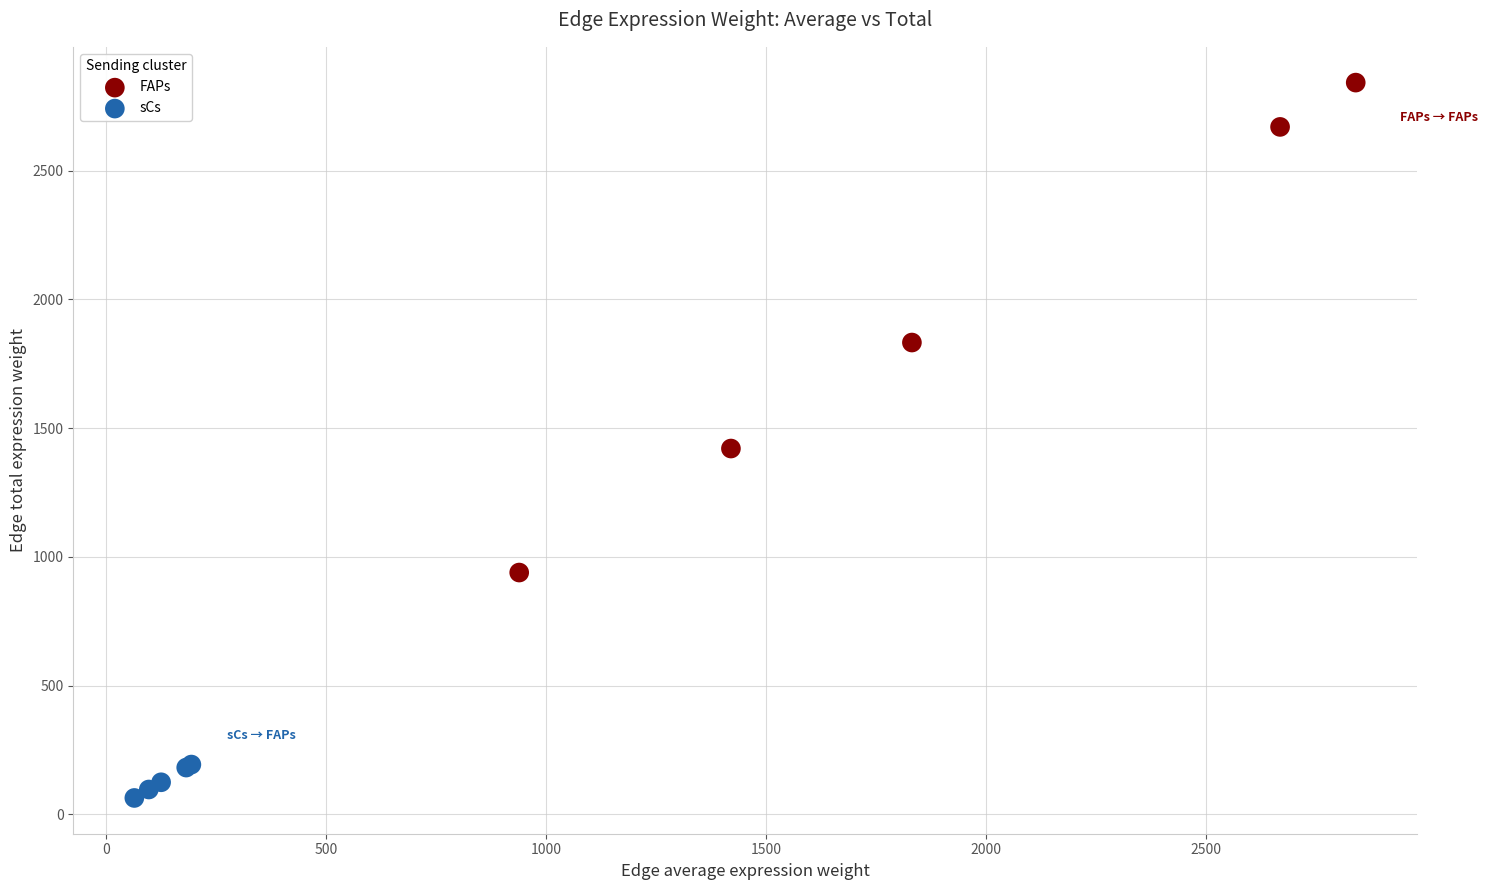

Which series reaches the maximum Y coordinate?

FAPs